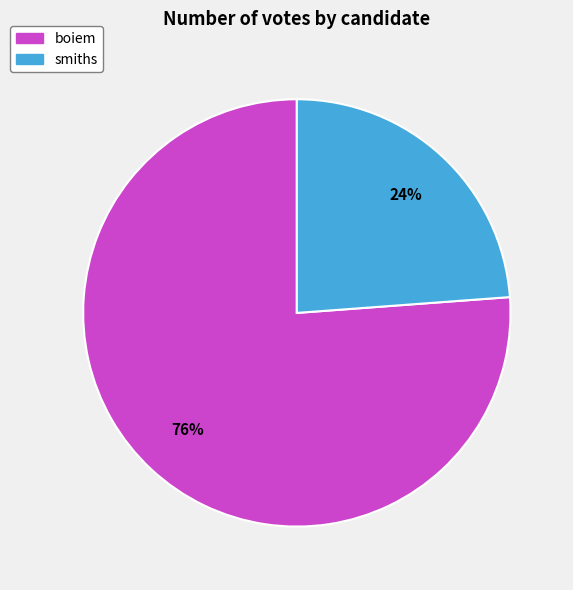

Is the sum of smiths and boiem greater than half?

Yes